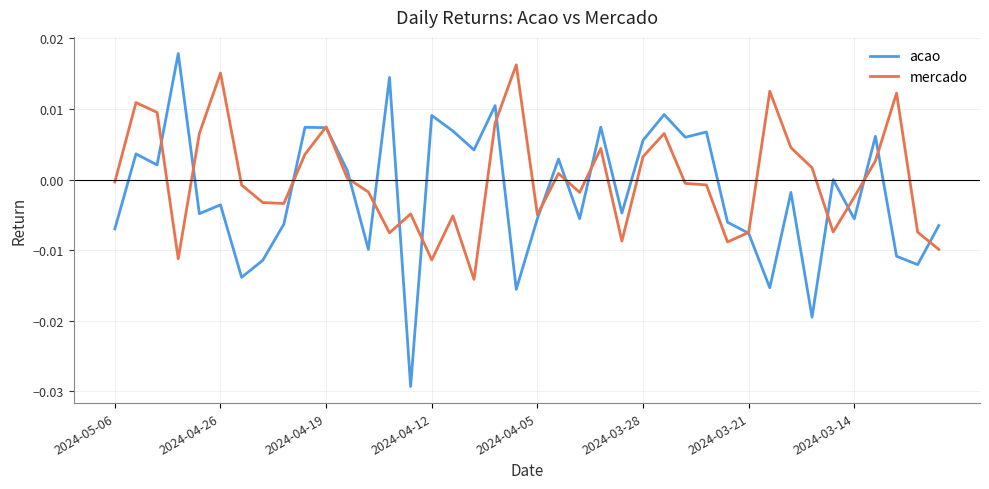

Which series has the widest spread of values?

acao